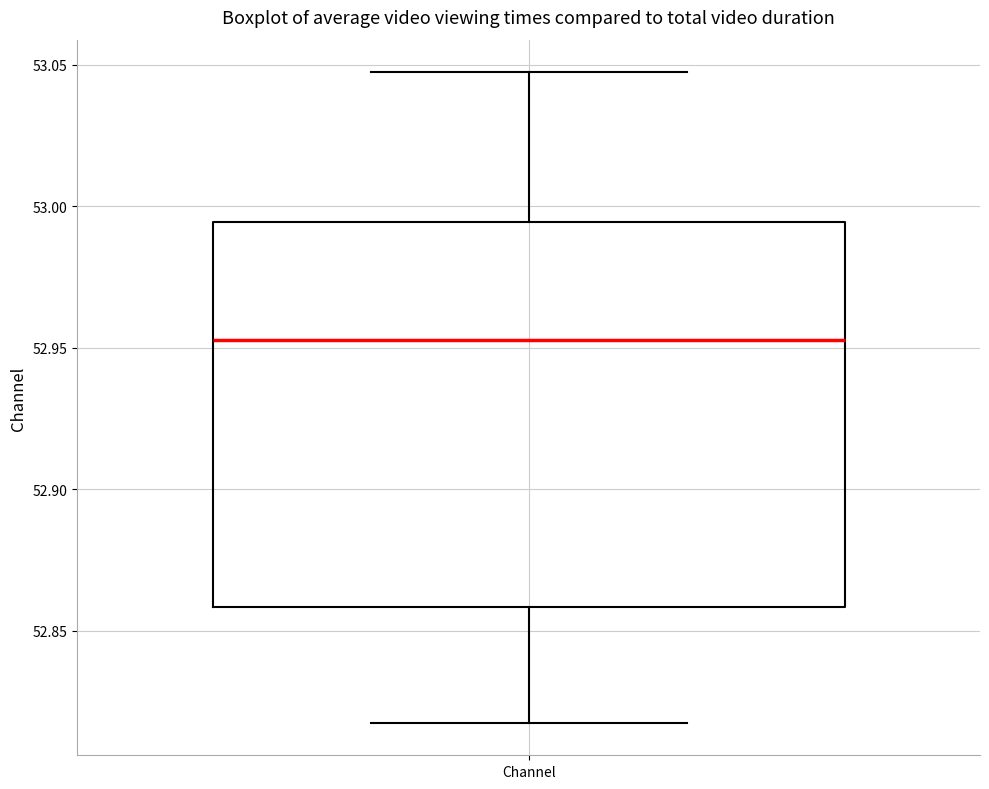

Read this box plot against the y-axis: the position of the median line, the range covered by the box, and the ends of both whiskers. The values are not printed on the chart, so give them approximately, as read against the axis.

median 52.955, box 52.860 to 52.995, whiskers 52.815 to 53.045